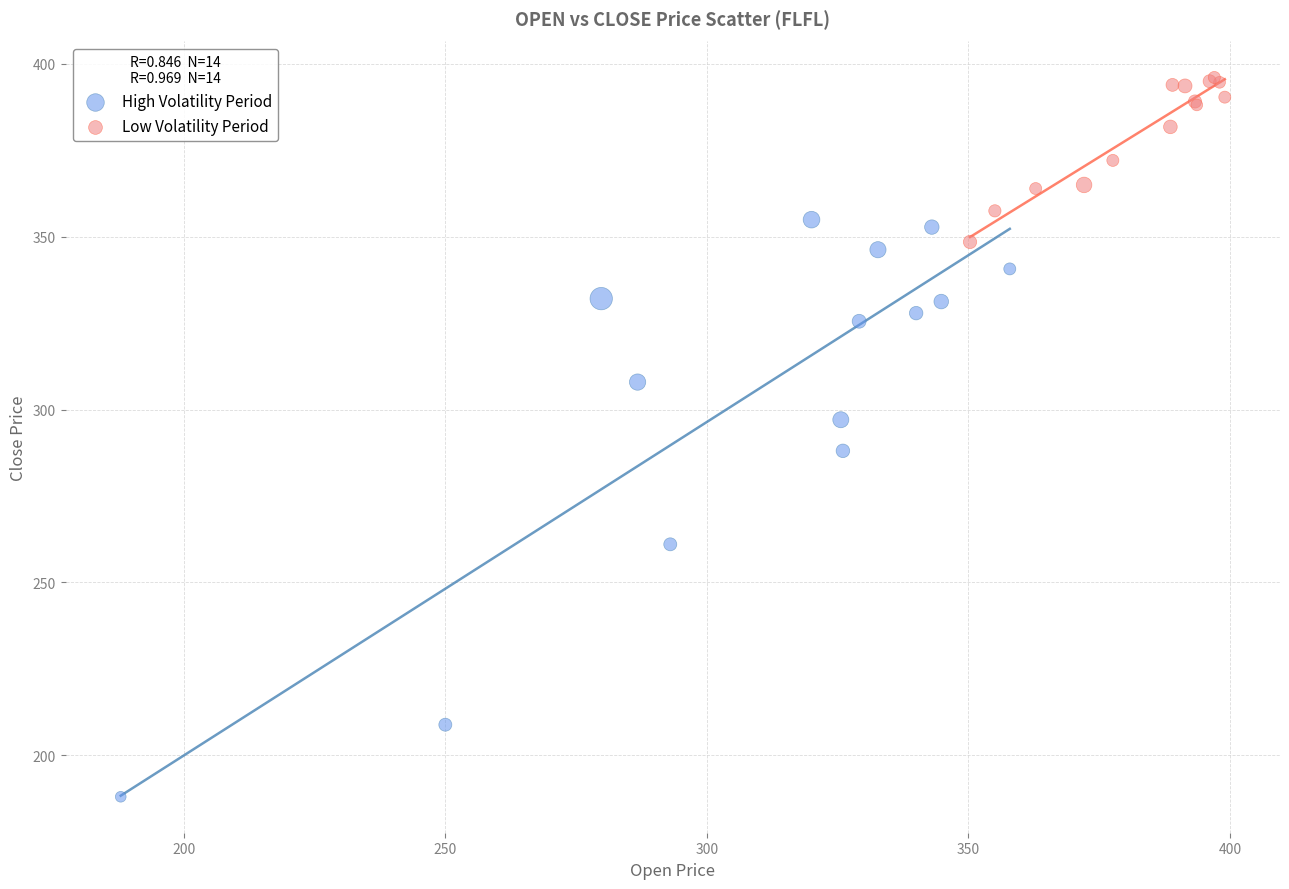

What are all the series names shown in the legend?

High Volatility Period, Low Volatility Period